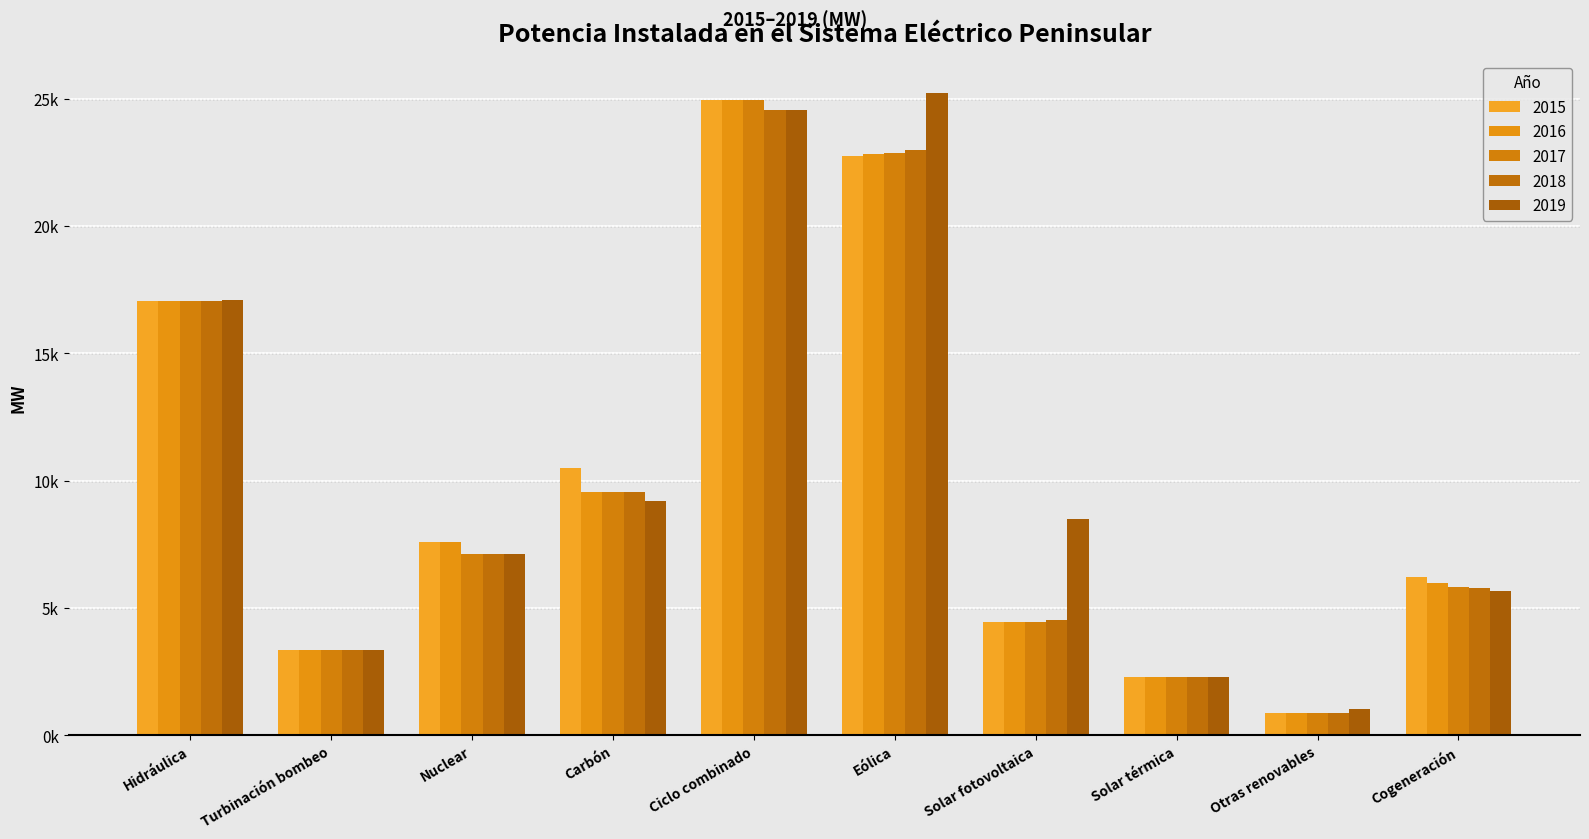

What position from the right is Solar fotovoltaica?

4